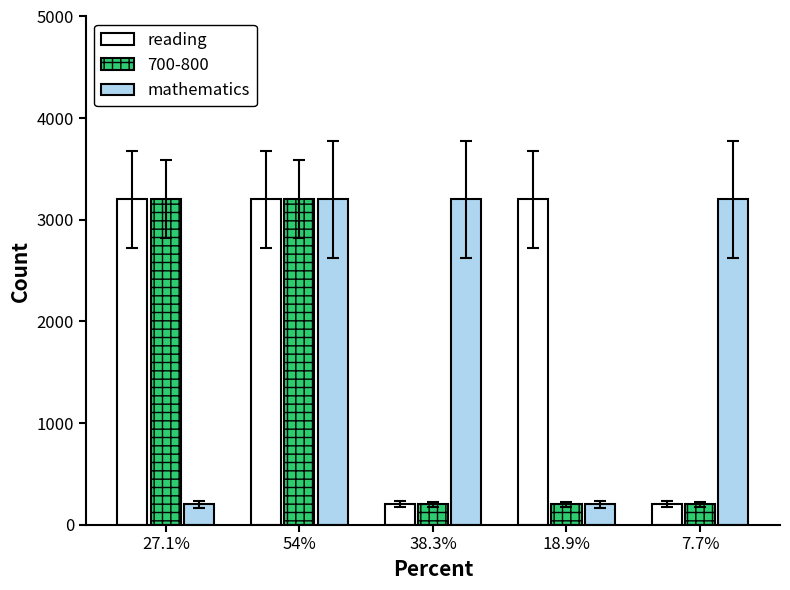

What is the label of the 1st bar from the left?

27.1%